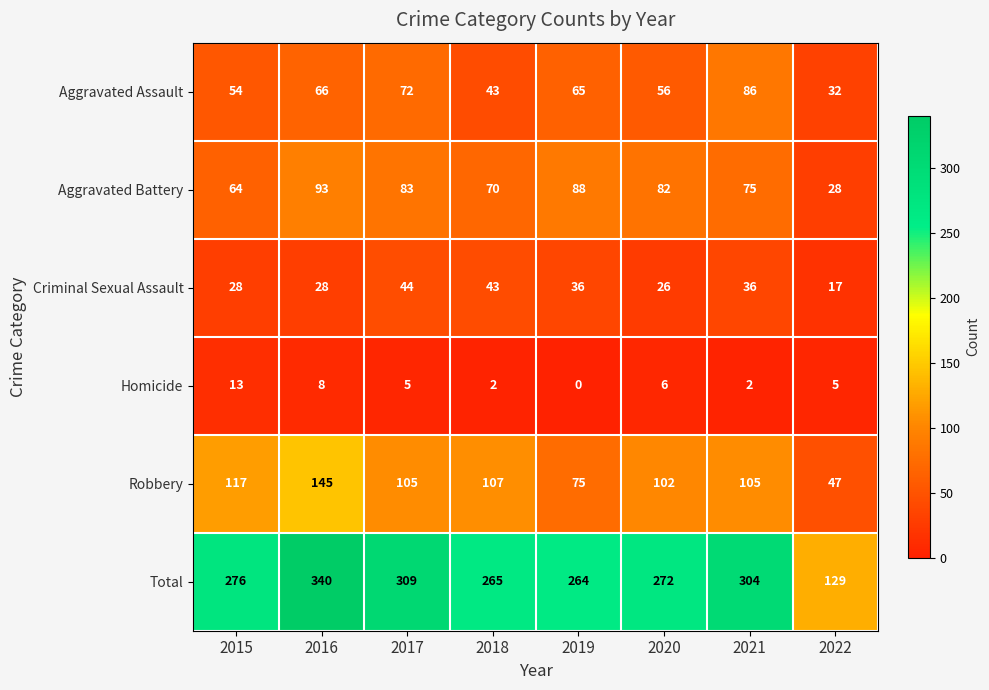

The value of Total at 2022 is 129. True or false?

True